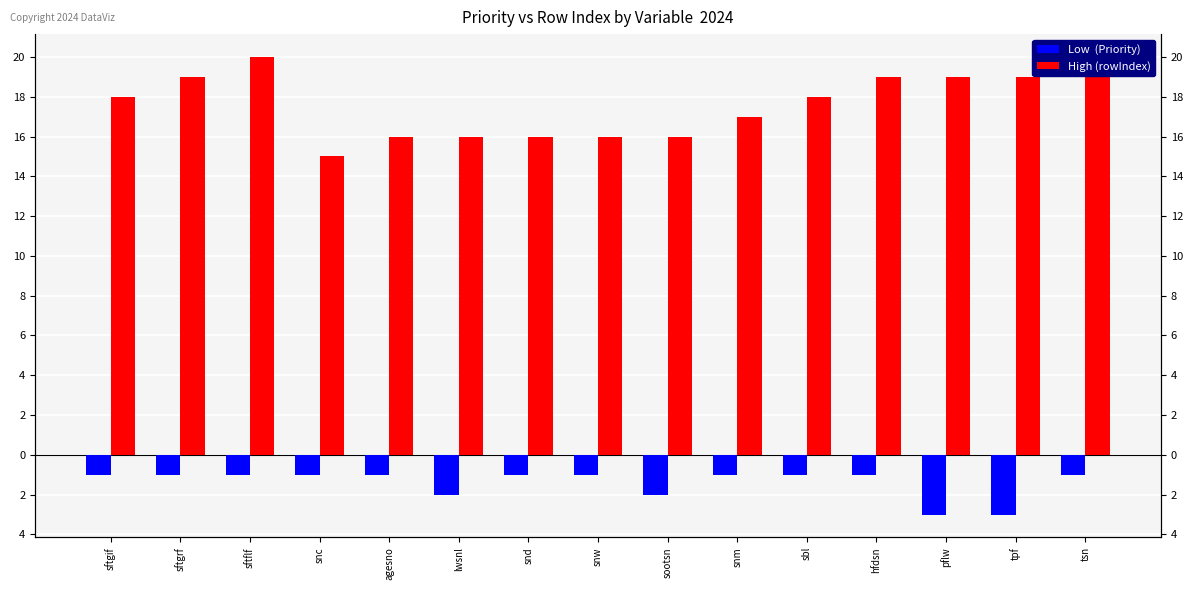

Rank the series by their average value, from lowest to highest.

Low  (Priority), High (rowIndex)